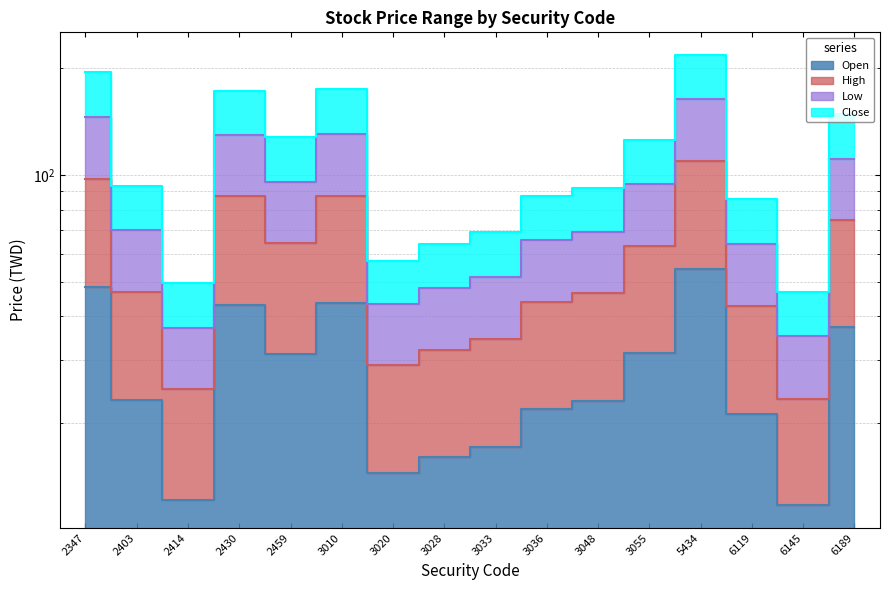

Read the Open value at 6189.

37.2